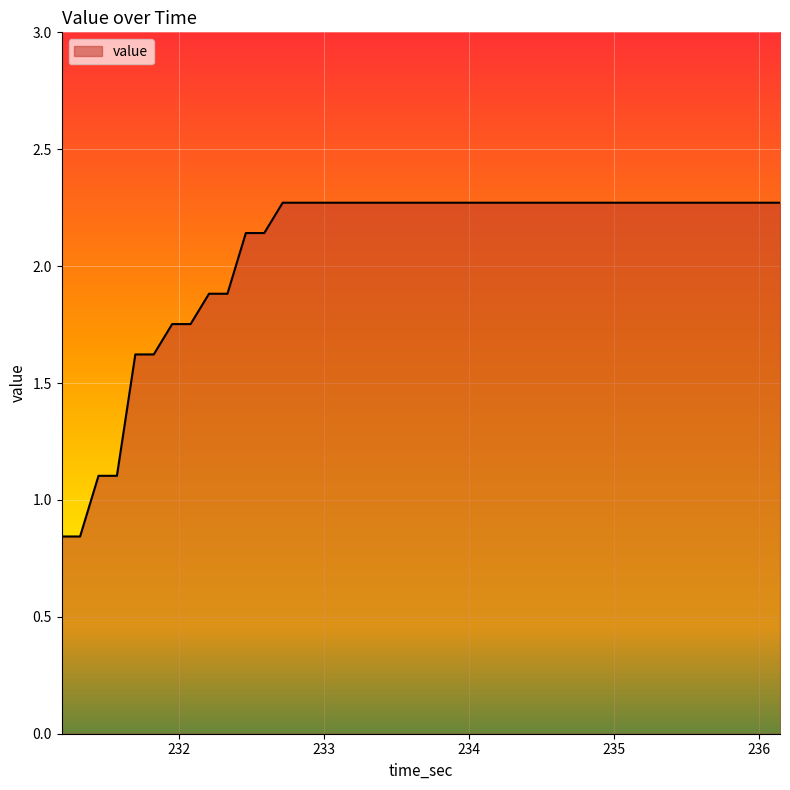

What is the difference between the maximum and minimum values?

1.4